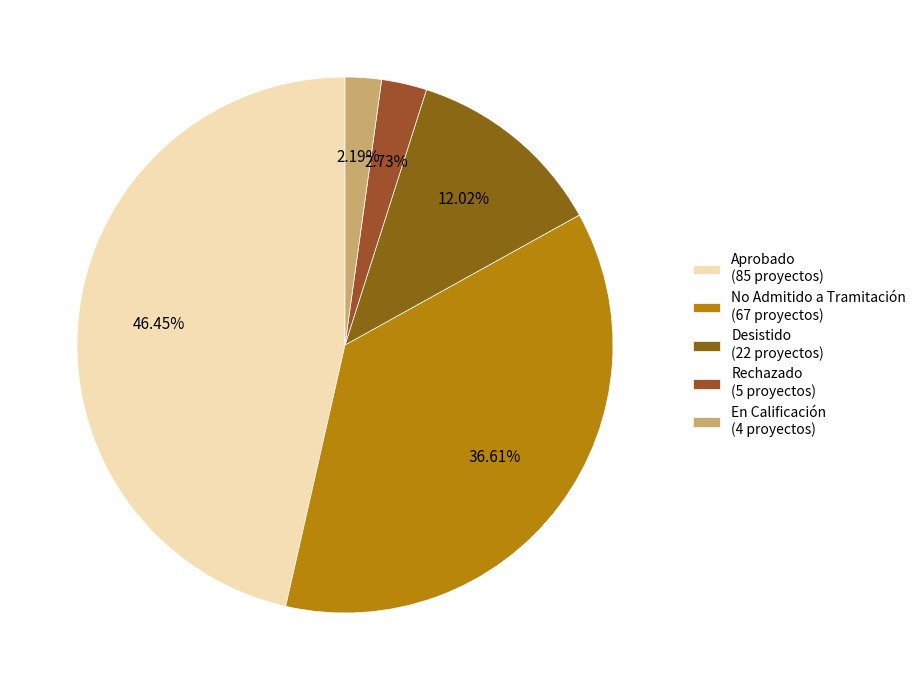

Rank the categories by value from lowest to highest.

En Calificación (4 proyectos), Rechazado (5 proyectos), Desistido (22 proyectos), No Admitido a Tramitación (67 proyectos), Aprobado (85 proyectos)